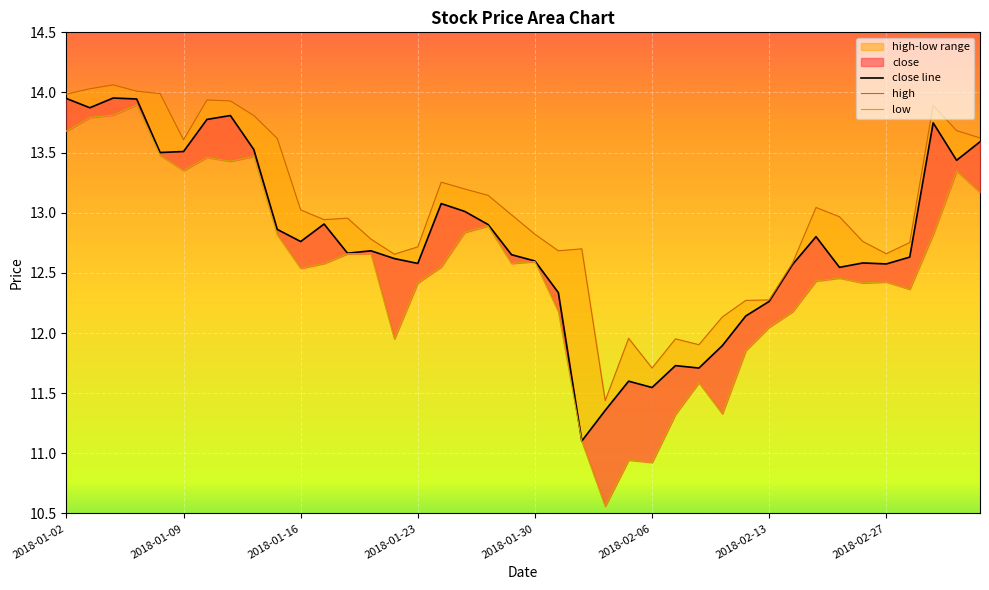

List the labels in order of low value, largest first.

2018-01-05, 2018-01-04, 2018-01-03, 2018-01-02, 2018-01-08, 2018-01-12, 2018-01-10, 2018-01-11, 2018-01-09, 2018-03-02, 2018-03-05, 2018-01-26, 2018-01-25, 2018-03-01, 2018-01-15, 2018-01-18, 2018-01-19, 2018-01-30, 2018-01-17, 2018-01-29, 2018-01-24, 2018-01-16, 2018-02-23, 2018-02-22, 2018-02-27, 2018-01-23, 2018-02-26, 2018-02-28, 2018-01-31, 2018-02-14, 2018-02-13, 2018-01-22, 2018-02-12, 2018-02-08, 2018-02-09, 2018-02-07, 2018-02-01, 2018-02-05, 2018-02-06, 2018-02-02